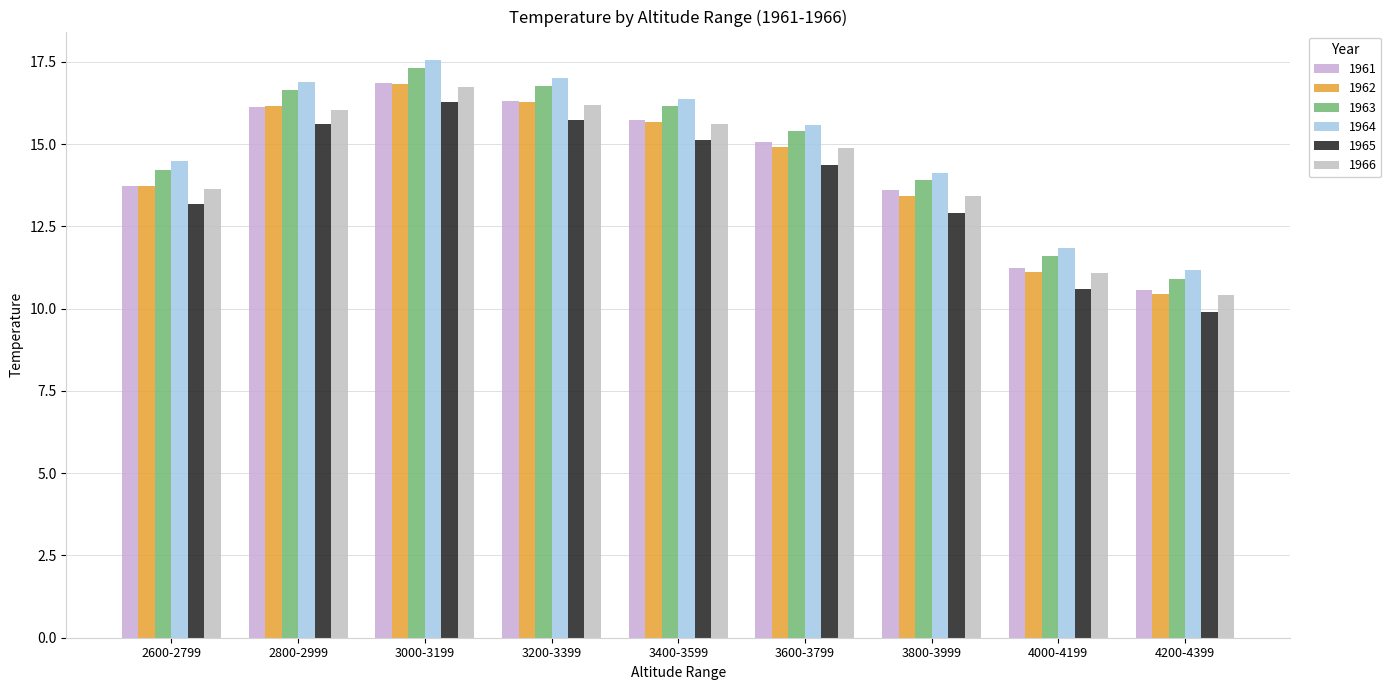

How many bars are there in total?

54